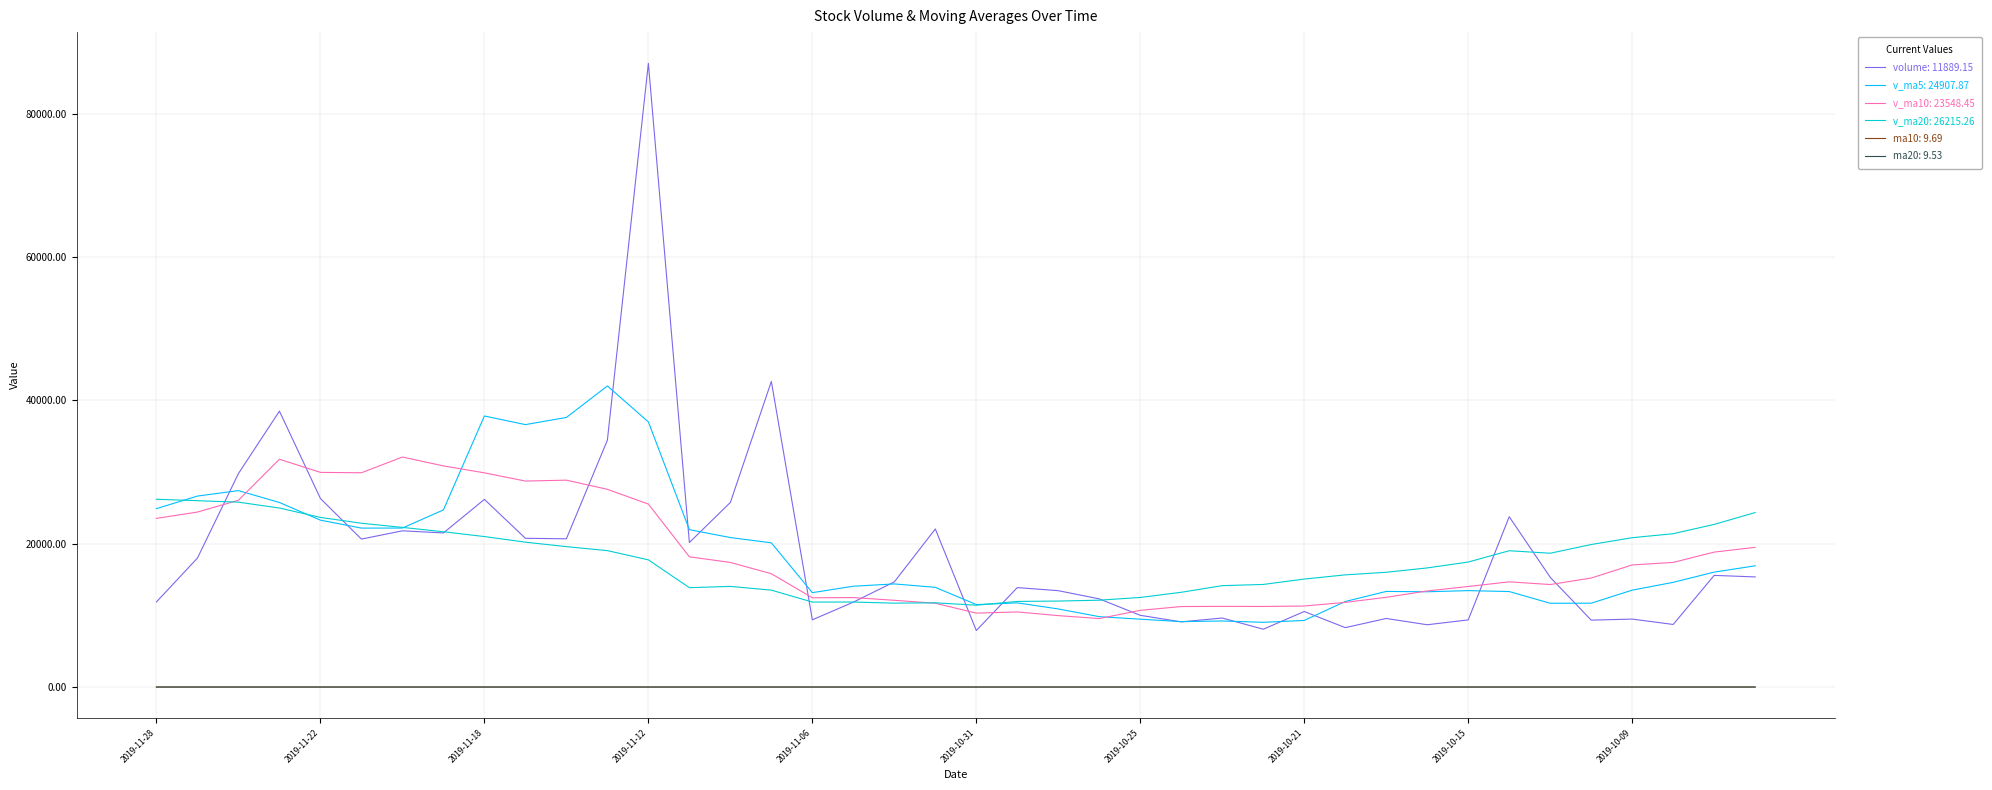

What is the maximum value shown in the chart?

87058.8